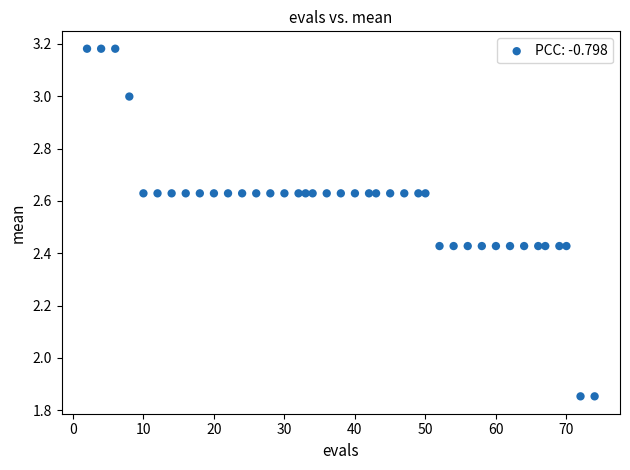

What is the range of Y values (max minus min)?

1.3